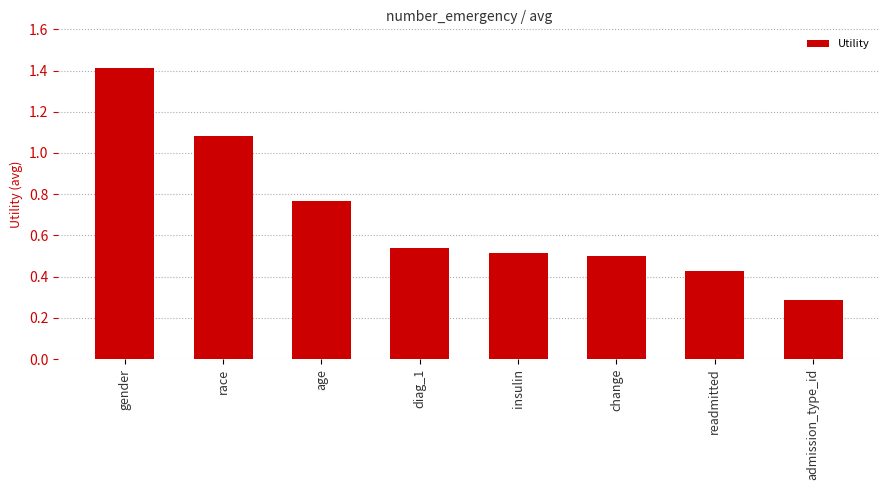

At which category does the chart reach its peak across all series?

gender